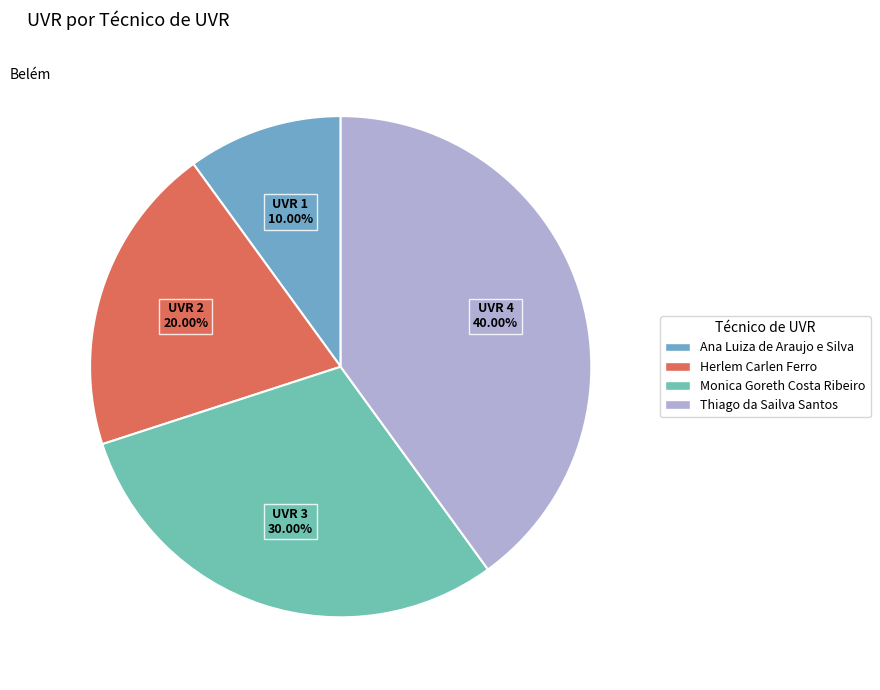

What percentage is the Herlem Carlen Ferro slice, to the nearest percent?

20%